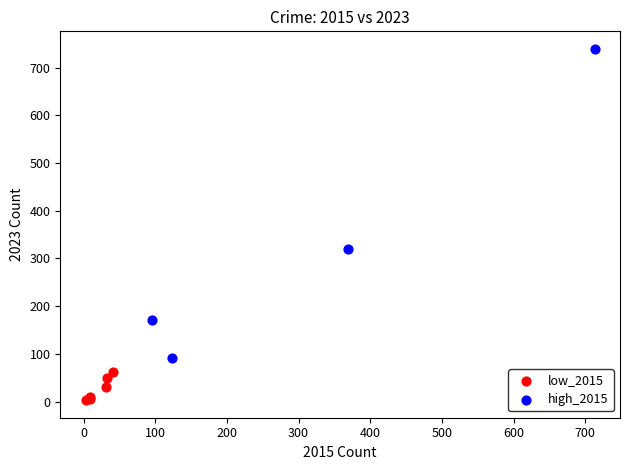

What are all the series names shown in the legend?

low_2015, high_2015